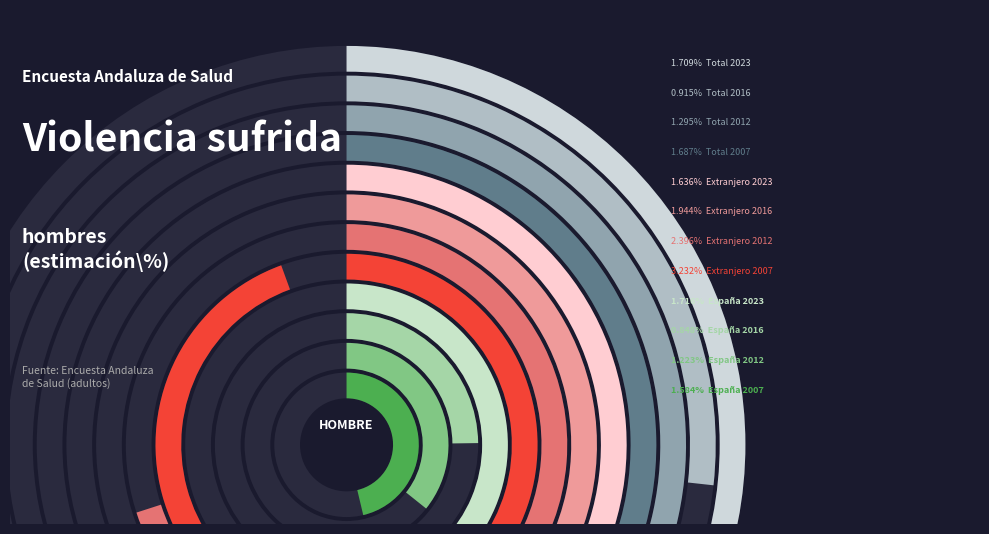

Which category has the biggest portion of the pie?

Extranjero 2007